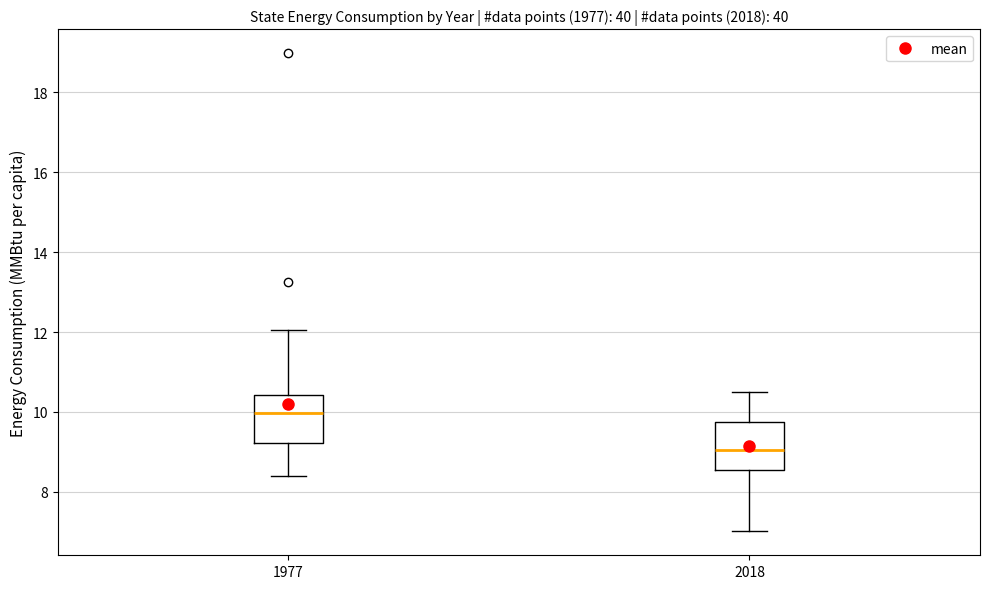

Reading left to right, transcribe this box plot: for each box, give where its median line is, the range the box spans, and where its two whiskers end, as read against the y-axis. The values are not printed on the chart, so give them approximately, as read against the axis.

1977: median 10.0, box 9.2 to 10.4, whiskers 8.4 to 12.0
2018: median 9.0, box 8.6 to 9.8, whiskers 7.0 to 10.6